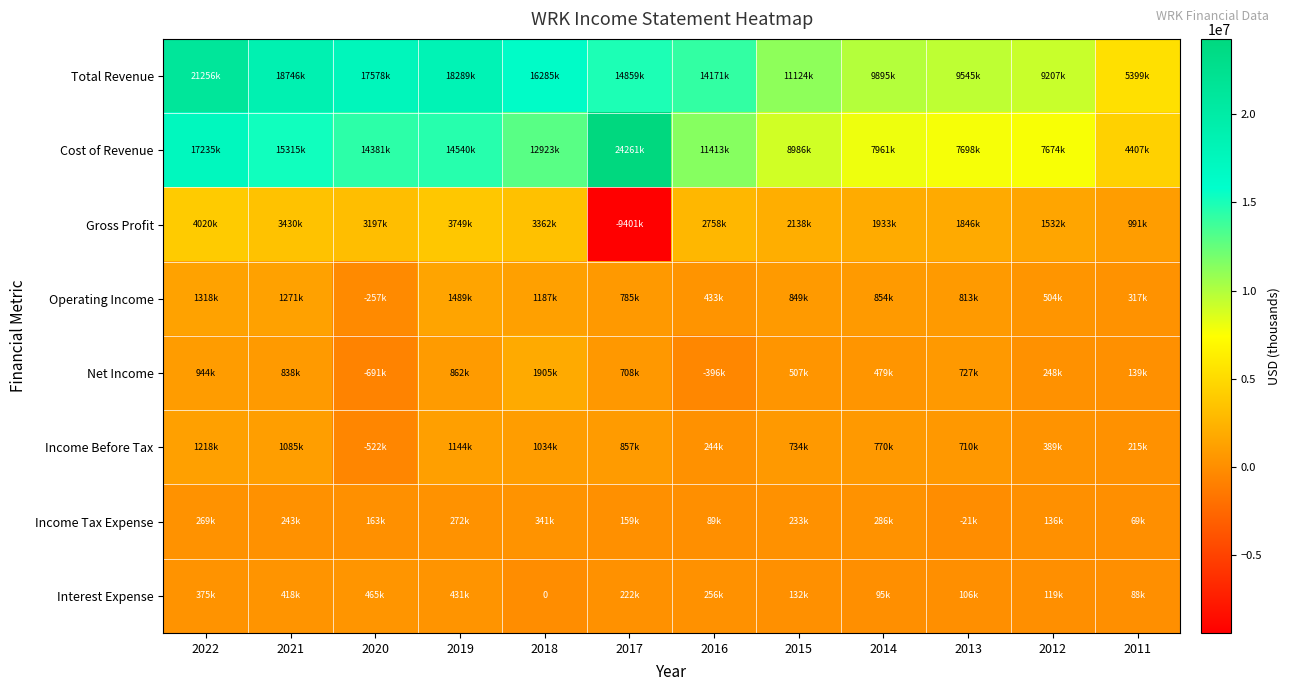

What is the approximate value of Income Tax Expense at 2016, to the nearest 10?

89800